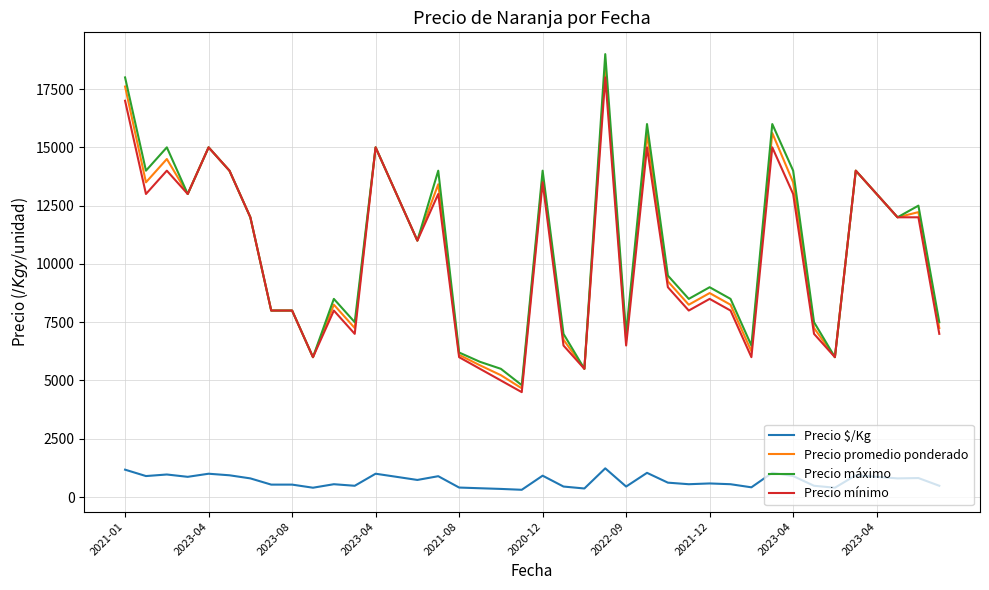

True or false: Precio $/Kg and Precio promedio ponderado intersect in this chart.

False